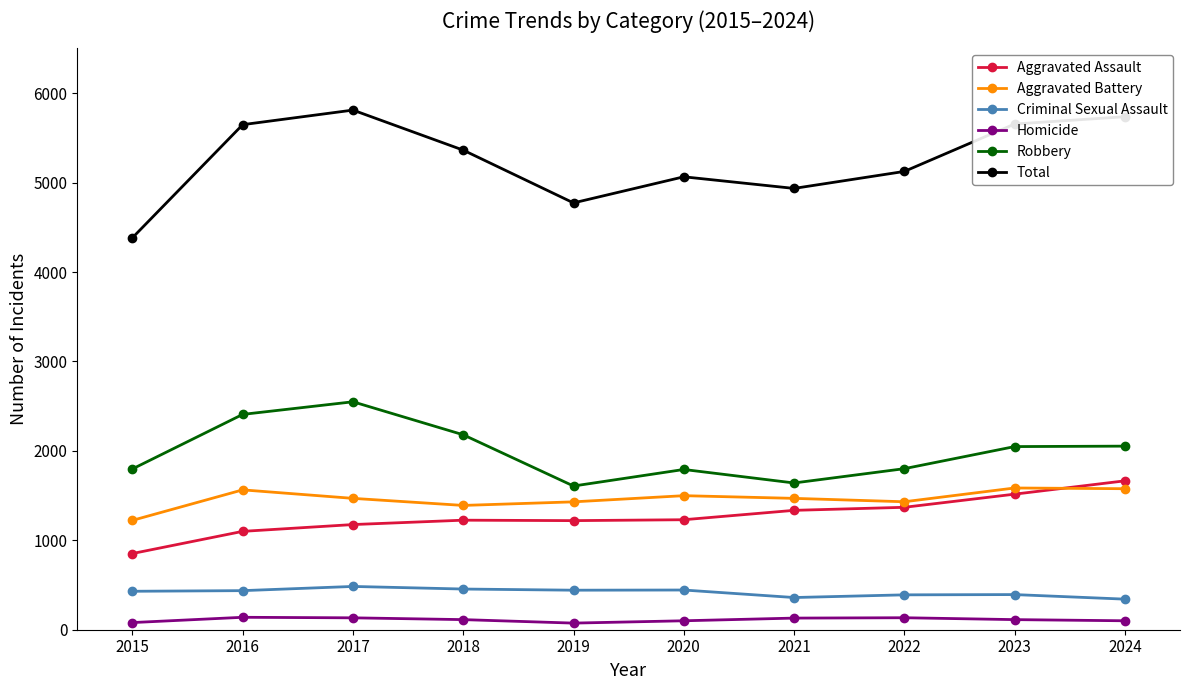

In Robbery, how many points are lower than both neighbors (excluding endpoints)?

2